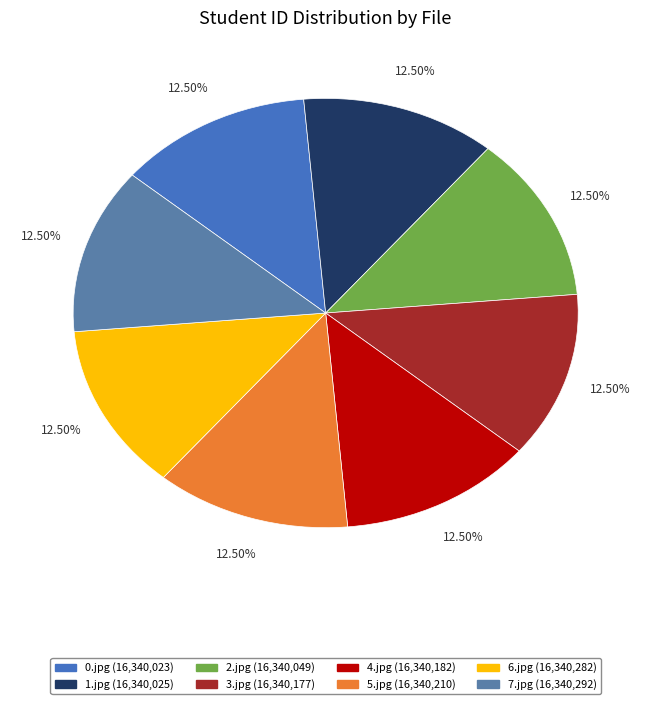

Is there a majority slice in this chart?

No